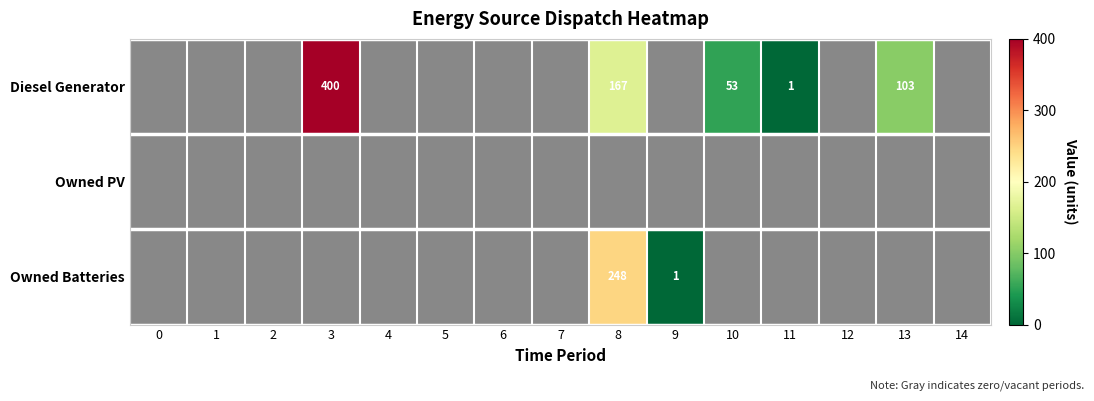

What is the maximum value shown in the chart?

400